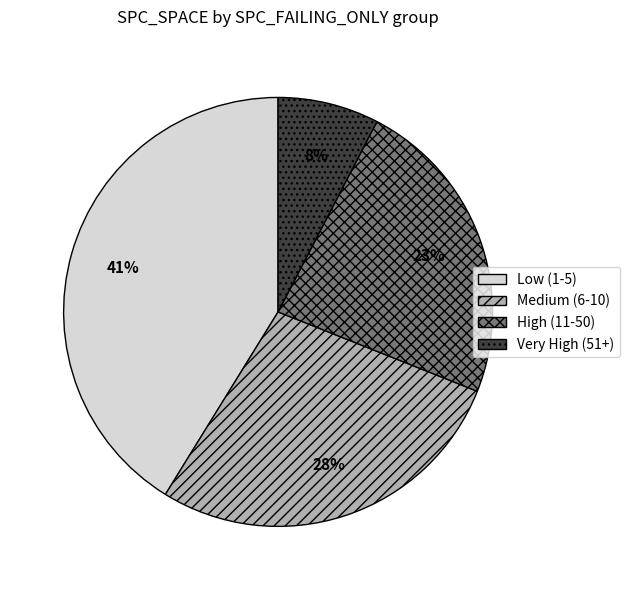

To the nearest percent, what is the average slice percentage?

25%